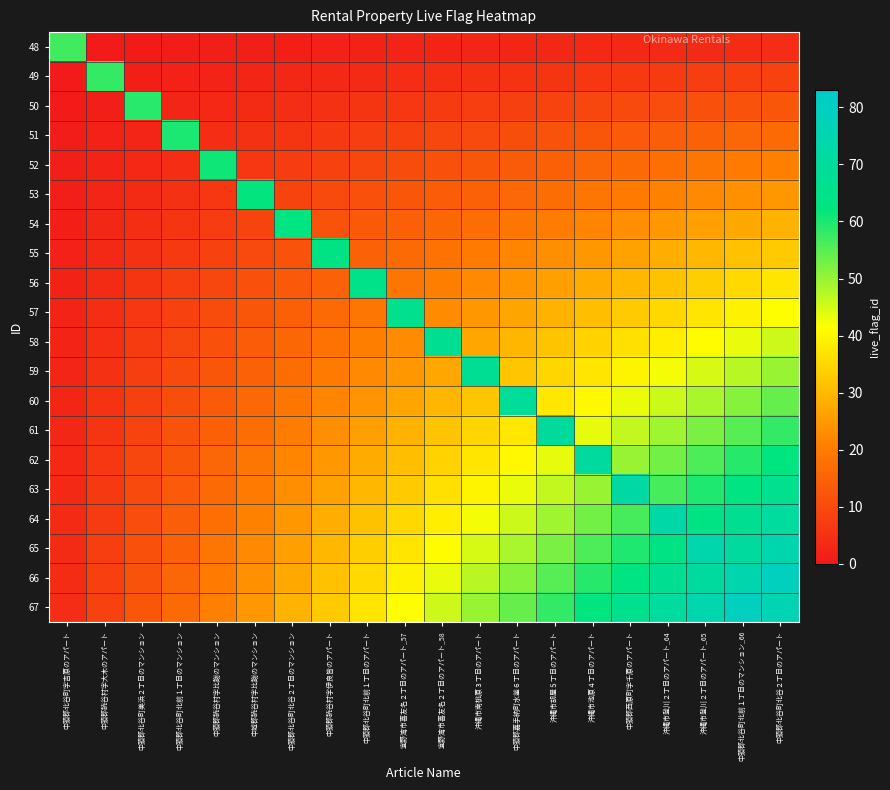

Reading left to right, list all the values displayed in this chart.

48: 中頭郡北谷町字吉原のアパート=57.0	中頭郡読谷村字大木のアパート=0.4	中頭郡北谷町美浜２丁目のマンション=0.6	中頭郡北谷町北前１丁目のマンション=0.8	中頭郡読谷村字比謝のマンション=1.0	中城郡読谷村字比謝のマンション=1.2	中頭郡北谷町北谷２丁目のマンション=1.5	中頭郡読谷村字伊良皆のアパート=1.7	中頭郡北谷町北前１丁目のアパート=1.9	宜野湾市喜友名２丁目のアパート_57=2.1	宜野湾市喜友名２丁目のアパート_58=2.3	沖縄市南桃原３丁目のアパート=2.5	中頭郡嘉手納町水釜６丁目のアパート=2.7	沖縄市胡屋５丁目のアパート=2.9	沖縄市池原４丁目のアパート=3.1	中頭郡西原町字千原のアパート=3.3	沖縄市登川２丁目のアパート_64=3.5	沖縄市登川２丁目のアパート_65=3.7	中頭郡北谷町北前１丁目のマンション_66=3.9	中頭郡北谷町北谷２丁目のアパート=4.2
49: 中頭郡北谷町字吉原のアパート=0.4	中頭郡読谷村字大木のアパート=58.0	中頭郡北谷町美浜２丁目のマンション=1.2	中頭郡北谷町北前１丁目のマンション=1.7	中頭郡読谷村字比謝のマンション=2.1	中城郡読谷村字比謝のマンション=2.5	中頭郡北谷町北谷２丁目のマンション=2.9	中頭郡読谷村字伊良皆のアパート=3.3	中頭郡北谷町北前１丁目のアパート=3.7	宜野湾市喜友名２丁目のアパート_57=4.2	宜野湾市喜友名２丁目のアパート_58=4.6	沖縄市南桃原３丁目のアパート=5.0	中頭郡嘉手納町水釜６丁目のアパート=5.4	沖縄市胡屋５丁目のアパート=5.8	沖縄市池原４丁目のアパート=6.2	中頭郡西原町字千原のアパート=6.6	沖縄市登川２丁目のアパート_64=7.1	沖縄市登川２丁目のアパート_65=7.5	中頭郡北谷町北前１丁目のマンション_66=7.9	中頭郡北谷町北谷２丁目のアパート=8.3
50: 中頭郡北谷町字吉原のアパート=0.6	中頭郡読谷村字大木のアパート=1.2	中頭郡北谷町美浜２丁目のマンション=59.0	中頭郡北谷町北前１丁目のマンション=2.5	中頭郡読谷村字比謝のマンション=3.1	中城郡読谷村字比謝のマンション=3.7	中頭郡北谷町北谷２丁目のマンション=4.4	中頭郡読谷村字伊良皆のアパート=5.0	中頭郡北谷町北前１丁目のアパート=5.6	宜野湾市喜友名２丁目のアパート_57=6.2	宜野湾市喜友名２丁目のアパート_58=6.8	沖縄市南桃原３丁目のアパート=7.5	中頭郡嘉手納町水釜６丁目のアパート=8.1	沖縄市胡屋５丁目のアパート=8.7	沖縄市池原４丁目のアパート=9.3	中頭郡西原町字千原のアパート=10.0	沖縄市登川２丁目のアパート_64=10.6	沖縄市登川２丁目のアパート_65=11.2	中頭郡北谷町北前１丁目のマンション_66=11.8	中頭郡北谷町北谷２丁目のアパート=12.4
51: 中頭郡北谷町字吉原のアパート=0.8	中頭郡読谷村字大木のアパート=1.7	中頭郡北谷町美浜２丁目のマンション=2.5	中頭郡北谷町北前１丁目のマンション=60.0	中頭郡読谷村字比謝のマンション=4.2	中城郡読谷村字比謝のマンション=5.0	中頭郡北谷町北谷２丁目のマンション=5.8	中頭郡読谷村字伊良皆のアパート=6.6	中頭郡北谷町北前１丁目のアパート=7.5	宜野湾市喜友名２丁目のアパート_57=8.3	宜野湾市喜友名２丁目のアパート_58=9.1	沖縄市南桃原３丁目のアパート=10.0	中頭郡嘉手納町水釜６丁目のアパート=10.8	沖縄市胡屋５丁目のアパート=11.6	沖縄市池原４丁目のアパート=12.4	中頭郡西原町字千原のアパート=13.3	沖縄市登川２丁目のアパート_64=14.1	沖縄市登川２丁目のアパート_65=14.9	中頭郡北谷町北前１丁目のマンション_66=15.8	中頭郡北谷町北谷２丁目のアパート=16.6
52: 中頭郡北谷町字吉原のアパート=1.0	中頭郡読谷村字大木のアパート=2.1	中頭郡北谷町美浜２丁目のマンション=3.1	中頭郡北谷町北前１丁目のマンション=4.2	中頭郡読谷村字比謝のマンション=61.0	中城郡読谷村字比謝のマンション=6.2	中頭郡北谷町北谷２丁目のマンション=7.3	中頭郡読谷村字伊良皆のアパート=8.3	中頭郡北谷町北前１丁目のアパート=9.3	宜野湾市喜友名２丁目のアパート_57=10.4	宜野湾市喜友名２丁目のアパート_58=11.4	沖縄市南桃原３丁目のアパート=12.4	中頭郡嘉手納町水釜６丁目のアパート=13.5	沖縄市胡屋５丁目のアパート=14.5	沖縄市池原４丁目のアパート=15.6	中頭郡西原町字千原のアパート=16.6	沖縄市登川２丁目のアパート_64=17.6	沖縄市登川２丁目のアパート_65=18.7	中頭郡北谷町北前１丁目のマンション_66=19.7	中頭郡北谷町北谷２丁目のアパート=20.8
53: 中頭郡北谷町字吉原のアパート=1.2	中頭郡読谷村字大木のアパート=2.5	中頭郡北谷町美浜２丁目のマンション=3.7	中頭郡北谷町北前１丁目のマンション=5.0	中頭郡読谷村字比謝のマンション=6.2	中城郡読谷村字比謝のマンション=62.0	中頭郡北谷町北谷２丁目のマンション=8.7	中頭郡読谷村字伊良皆のアパート=10.0	中頭郡北谷町北前１丁目のアパート=11.2	宜野湾市喜友名２丁目のアパート_57=12.4	宜野湾市喜友名２丁目のアパート_58=13.7	沖縄市南桃原３丁目のアパート=14.9	中頭郡嘉手納町水釜６丁目のアパート=16.2	沖縄市胡屋５丁目のアパート=17.4	沖縄市池原４丁目のアパート=18.7	中頭郡西原町字千原のアパート=19.9	沖縄市登川２丁目のアパート_64=21.2	沖縄市登川２丁目のアパート_65=22.4	中頭郡北谷町北前１丁目のマンション_66=23.7	中頭郡北谷町北谷２丁目のアパート=24.9
54: 中頭郡北谷町字吉原のアパート=1.5	中頭郡読谷村字大木のアパート=2.9	中頭郡北谷町美浜２丁目のマンション=4.4	中頭郡北谷町北前１丁目のマンション=5.8	中頭郡読谷村字比謝のマンション=7.3	中城郡読谷村字比謝のマンション=8.7	中頭郡北谷町北谷２丁目のマンション=63.0	中頭郡読谷村字伊良皆のアパート=11.6	中頭郡北谷町北前１丁目のアパート=13.1	宜野湾市喜友名２丁目のアパート_57=14.5	宜野湾市喜友名２丁目のアパート_58=16.0	沖縄市南桃原３丁目のアパート=17.4	中頭郡嘉手納町水釜６丁目のアパート=18.9	沖縄市胡屋５丁目のアパート=20.3	沖縄市池原４丁目のアパート=21.8	中頭郡西原町字千原のアパート=23.2	沖縄市登川２丁目のアパート_64=24.7	沖縄市登川２丁目のアパート_65=26.1	中頭郡北谷町北前１丁目のマンション_66=27.6	中頭郡北谷町北谷２丁目のアパート=29.0
55: 中頭郡北谷町字吉原のアパート=1.7	中頭郡読谷村字大木のアパート=3.3	中頭郡北谷町美浜２丁目のマンション=5.0	中頭郡北谷町北前１丁目のマンション=6.6	中頭郡読谷村字比謝のマンション=8.3	中城郡読谷村字比謝のマンション=10.0	中頭郡北谷町北谷２丁目のマンション=11.6	中頭郡読谷村字伊良皆のアパート=64.0	中頭郡北谷町北前１丁目のアパート=14.9	宜野湾市喜友名２丁目のアパート_57=16.6	宜野湾市喜友名２丁目のアパート_58=18.3	沖縄市南桃原３丁目のアパート=19.9	中頭郡嘉手納町水釜６丁目のアパート=21.6	沖縄市胡屋５丁目のアパート=23.2	沖縄市池原４丁目のアパート=24.9	中頭郡西原町字千原のアパート=26.6	沖縄市登川２丁目のアパート_64=28.2	沖縄市登川２丁目のアパート_65=29.9	中頭郡北谷町北前１丁目のマンション_66=31.5	中頭郡北谷町北谷２丁目のアパート=33.2
56: 中頭郡北谷町字吉原のアパート=1.9	中頭郡読谷村字大木のアパート=3.7	中頭郡北谷町美浜２丁目のマンション=5.6	中頭郡北谷町北前１丁目のマンション=7.5	中頭郡読谷村字比謝のマンション=9.3	中城郡読谷村字比謝のマンション=11.2	中頭郡北谷町北谷２丁目のマンション=13.1	中頭郡読谷村字伊良皆のアパート=14.9	中頭郡北谷町北前１丁目のアパート=65.0	宜野湾市喜友名２丁目のアパート_57=18.7	宜野湾市喜友名２丁目のアパート_58=20.5	沖縄市南桃原３丁目のアパート=22.4	中頭郡嘉手納町水釜６丁目のアパート=24.3	沖縄市胡屋５丁目のアパート=26.1	沖縄市池原４丁目のアパート=28.0	中頭郡西原町字千原のアパート=29.9	沖縄市登川２丁目のアパート_64=31.7	沖縄市登川２丁目のアパート_65=33.6	中頭郡北谷町北前１丁目のマンション_66=35.5	中頭郡北谷町北谷２丁目のアパート=37.4
57: 中頭郡北谷町字吉原のアパート=2.1	中頭郡読谷村字大木のアパート=4.2	中頭郡北谷町美浜２丁目のマンション=6.2	中頭郡北谷町北前１丁目のマンション=8.3	中頭郡読谷村字比謝のマンション=10.4	中城郡読谷村字比謝のマンション=12.4	中頭郡北谷町北谷２丁目のマンション=14.5	中頭郡読谷村字伊良皆のアパート=16.6	中頭郡北谷町北前１丁目のアパート=18.7	宜野湾市喜友名２丁目のアパート_57=66.0	宜野湾市喜友名２丁目のアパート_58=22.8	沖縄市南桃原３丁目のアパート=24.9	中頭郡嘉手納町水釜６丁目のアパート=27.0	沖縄市胡屋５丁目のアパート=29.0	沖縄市池原４丁目のアパート=31.1	中頭郡西原町字千原のアパート=33.2	沖縄市登川２丁目のアパート_64=35.3	沖縄市登川２丁目のアパート_65=37.4	中頭郡北谷町北前１丁目のマンション_66=39.4	中頭郡北谷町北谷２丁目のアパート=41.5
58: 中頭郡北谷町字吉原のアパート=2.3	中頭郡読谷村字大木のアパート=4.6	中頭郡北谷町美浜２丁目のマンション=6.8	中頭郡北谷町北前１丁目のマンション=9.1	中頭郡読谷村字比謝のマンション=11.4	中城郡読谷村字比謝のマンション=13.7	中頭郡北谷町北谷２丁目のマンション=16.0	中頭郡読谷村字伊良皆のアパート=18.3	中頭郡北谷町北前１丁目のアパート=20.5	宜野湾市喜友名２丁目のアパート_57=22.8	宜野湾市喜友名２丁目のアパート_58=67.0	沖縄市南桃原３丁目のアパート=27.4	中頭郡嘉手納町水釜６丁目のアパート=29.7	沖縄市胡屋５丁目のアパート=32.0	沖縄市池原４丁目のアパート=34.2	中頭郡西原町字千原のアパート=36.5	沖縄市登川２丁目のアパート_64=38.8	沖縄市登川２丁目のアパート_65=41.1	中頭郡北谷町北前１丁目のマンション_66=43.4	中頭郡北谷町北谷２丁目のアパート=45.7
59: 中頭郡北谷町字吉原のアパート=2.5	中頭郡読谷村字大木のアパート=5.0	中頭郡北谷町美浜２丁目のマンション=7.5	中頭郡北谷町北前１丁目のマンション=10.0	中頭郡読谷村字比謝のマンション=12.4	中城郡読谷村字比謝のマンション=14.9	中頭郡北谷町北谷２丁目のマンション=17.4	中頭郡読谷村字伊良皆のアパート=19.9	中頭郡北谷町北前１丁目のアパート=22.4	宜野湾市喜友名２丁目のアパート_57=24.9	宜野湾市喜友名２丁目のアパート_58=27.4	沖縄市南桃原３丁目のアパート=68.0	中頭郡嘉手納町水釜６丁目のアパート=32.4	沖縄市胡屋５丁目のアパート=34.9	沖縄市池原４丁目のアパート=37.4	中頭郡西原町字千原のアパート=39.8	沖縄市登川２丁目のアパート_64=42.3	沖縄市登川２丁目のアパート_65=44.8	中頭郡北谷町北前１丁目のマンション_66=47.3	中頭郡北谷町北谷２丁目のアパート=49.8
60: 中頭郡北谷町字吉原のアパート=2.7	中頭郡読谷村字大木のアパート=5.4	中頭郡北谷町美浜２丁目のマンション=8.1	中頭郡北谷町北前１丁目のマンション=10.8	中頭郡読谷村字比謝のマンション=13.5	中城郡読谷村字比謝のマンション=16.2	中頭郡北谷町北谷２丁目のマンション=18.9	中頭郡読谷村字伊良皆のアパート=21.6	中頭郡北谷町北前１丁目のアパート=24.3	宜野湾市喜友名２丁目のアパート_57=27.0	宜野湾市喜友名２丁目のアパート_58=29.7	沖縄市南桃原３丁目のアパート=32.4	中頭郡嘉手納町水釜６丁目のアパート=69.0	沖縄市胡屋５丁目のアパート=37.8	沖縄市池原４丁目のアパート=40.5	中頭郡西原町字千原のアパート=43.2	沖縄市登川２丁目のアパート_64=45.9	沖縄市登川２丁目のアパート_65=48.6	中頭郡北谷町北前１丁目のマンション_66=51.3	中頭郡北谷町北谷２丁目のアパート=54.0
61: 中頭郡北谷町字吉原のアパート=2.9	中頭郡読谷村字大木のアパート=5.8	中頭郡北谷町美浜２丁目のマンション=8.7	中頭郡北谷町北前１丁目のマンション=11.6	中頭郡読谷村字比謝のマンション=14.5	中城郡読谷村字比謝のマンション=17.4	中頭郡北谷町北谷２丁目のマンション=20.3	中頭郡読谷村字伊良皆のアパート=23.2	中頭郡北谷町北前１丁目のアパート=26.1	宜野湾市喜友名２丁目のアパート_57=29.0	宜野湾市喜友名２丁目のアパート_58=32.0	沖縄市南桃原３丁目のアパート=34.9	中頭郡嘉手納町水釜６丁目のアパート=37.8	沖縄市胡屋５丁目のアパート=70.0	沖縄市池原４丁目のアパート=43.6	中頭郡西原町字千原のアパート=46.5	沖縄市登川２丁目のアパート_64=49.4	沖縄市登川２丁目のアパート_65=52.3	中頭郡北谷町北前１丁目のマンション_66=55.2	中頭郡北谷町北谷２丁目のアパート=58.1
62: 中頭郡北谷町字吉原のアパート=3.1	中頭郡読谷村字大木のアパート=6.2	中頭郡北谷町美浜２丁目のマンション=9.3	中頭郡北谷町北前１丁目のマンション=12.4	中頭郡読谷村字比謝のマンション=15.6	中城郡読谷村字比謝のマンション=18.7	中頭郡北谷町北谷２丁目のマンション=21.8	中頭郡読谷村字伊良皆のアパート=24.9	中頭郡北谷町北前１丁目のアパート=28.0	宜野湾市喜友名２丁目のアパート_57=31.1	宜野湾市喜友名２丁目のアパート_58=34.2	沖縄市南桃原３丁目のアパート=37.4	中頭郡嘉手納町水釜６丁目のアパート=40.5	沖縄市胡屋５丁目のアパート=43.6	沖縄市池原４丁目のアパート=71.0	中頭郡西原町字千原のアパート=49.8	沖縄市登川２丁目のアパート_64=52.9	沖縄市登川２丁目のアパート_65=56.0	中頭郡北谷町北前１丁目のマンション_66=59.1	中頭郡北谷町北谷２丁目のアパート=62.2
63: 中頭郡北谷町字吉原のアパート=3.3	中頭郡読谷村字大木のアパート=6.6	中頭郡北谷町美浜２丁目のマンション=10.0	中頭郡北谷町北前１丁目のマンション=13.3	中頭郡読谷村字比謝のマンション=16.6	中城郡読谷村字比謝のマンション=19.9	中頭郡北谷町北谷２丁目のマンション=23.2	中頭郡読谷村字伊良皆のアパート=26.6	中頭郡北谷町北前１丁目のアパート=29.9	宜野湾市喜友名２丁目のアパート_57=33.2	宜野湾市喜友名２丁目のアパート_58=36.5	沖縄市南桃原３丁目のアパート=39.8	中頭郡嘉手納町水釜６丁目のアパート=43.2	沖縄市胡屋５丁目のアパート=46.5	沖縄市池原４丁目のアパート=49.8	中頭郡西原町字千原のアパート=72.0	沖縄市登川２丁目のアパート_64=56.4	沖縄市登川２丁目のアパート_65=59.8	中頭郡北谷町北前１丁目のマンション_66=63.1	中頭郡北谷町北谷２丁目のアパート=66.4
64: 中頭郡北谷町字吉原のアパート=3.5	中頭郡読谷村字大木のアパート=7.1	中頭郡北谷町美浜２丁目のマンション=10.6	中頭郡北谷町北前１丁目のマンション=14.1	中頭郡読谷村字比謝のマンション=17.6	中城郡読谷村字比謝のマンション=21.2	中頭郡北谷町北谷２丁目のマンション=24.7	中頭郡読谷村字伊良皆のアパート=28.2	中頭郡北谷町北前１丁目のアパート=31.7	宜野湾市喜友名２丁目のアパート_57=35.3	宜野湾市喜友名２丁目のアパート_58=38.8	沖縄市南桃原３丁目のアパート=42.3	中頭郡嘉手納町水釜６丁目のアパート=45.9	沖縄市胡屋５丁目のアパート=49.4	沖縄市池原４丁目のアパート=52.9	中頭郡西原町字千原のアパート=56.4	沖縄市登川２丁目のアパート_64=73.0	沖縄市登川２丁目のアパート_65=63.5	中頭郡北谷町北前１丁目のマンション_66=67.0	中頭郡北谷町北谷２丁目のアパート=70.5
65: 中頭郡北谷町字吉原のアパート=3.7	中頭郡読谷村字大木のアパート=7.5	中頭郡北谷町美浜２丁目のマンション=11.2	中頭郡北谷町北前１丁目のマンション=14.9	中頭郡読谷村字比謝のマンション=18.7	中城郡読谷村字比謝のマンション=22.4	中頭郡北谷町北谷２丁目のマンション=26.1	中頭郡読谷村字伊良皆のアパート=29.9	中頭郡北谷町北前１丁目のアパート=33.6	宜野湾市喜友名２丁目のアパート_57=37.4	宜野湾市喜友名２丁目のアパート_58=41.1	沖縄市南桃原３丁目のアパート=44.8	中頭郡嘉手納町水釜６丁目のアパート=48.6	沖縄市胡屋５丁目のアパート=52.3	沖縄市池原４丁目のアパート=56.0	中頭郡西原町字千原のアパート=59.8	沖縄市登川２丁目のアパート_64=63.5	沖縄市登川２丁目のアパート_65=74.0	中頭郡北谷町北前１丁目のマンション_66=71.0	中頭郡北谷町北谷２丁目のアパート=74.7
66: 中頭郡北谷町字吉原のアパート=3.9	中頭郡読谷村字大木のアパート=7.9	中頭郡北谷町美浜２丁目のマンション=11.8	中頭郡北谷町北前１丁目のマンション=15.8	中頭郡読谷村字比謝のマンション=19.7	中城郡読谷村字比謝のマンション=23.7	中頭郡北谷町北谷２丁目のマンション=27.6	中頭郡読谷村字伊良皆のアパート=31.5	中頭郡北谷町北前１丁目のアパート=35.5	宜野湾市喜友名２丁目のアパート_57=39.4	宜野湾市喜友名２丁目のアパート_58=43.4	沖縄市南桃原３丁目のアパート=47.3	中頭郡嘉手納町水釜６丁目のアパート=51.3	沖縄市胡屋５丁目のアパート=55.2	沖縄市池原４丁目のアパート=59.1	中頭郡西原町字千原のアパート=63.1	沖縄市登川２丁目のアパート_64=67.0	沖縄市登川２丁目のアパート_65=71.0	中頭郡北谷町北前１丁目のマンション_66=75.0	中頭郡北谷町北谷２丁目のアパート=78.8
67: 中頭郡北谷町字吉原のアパート=4.2	中頭郡読谷村字大木のアパート=8.3	中頭郡北谷町美浜２丁目のマンション=12.4	中頭郡北谷町北前１丁目のマンション=16.6	中頭郡読谷村字比謝のマンション=20.8	中城郡読谷村字比謝のマンション=24.9	中頭郡北谷町北谷２丁目のマンション=29.0	中頭郡読谷村字伊良皆のアパート=33.2	中頭郡北谷町北前１丁目のアパート=37.4	宜野湾市喜友名２丁目のアパート_57=41.5	宜野湾市喜友名２丁目のアパート_58=45.7	沖縄市南桃原３丁目のアパート=49.8	中頭郡嘉手納町水釜６丁目のアパート=54.0	沖縄市胡屋５丁目のアパート=58.1	沖縄市池原４丁目のアパート=62.2	中頭郡西原町字千原のアパート=66.4	沖縄市登川２丁目のアパート_64=70.5	沖縄市登川２丁目のアパート_65=74.7	中頭郡北谷町北前１丁目のマンション_66=78.8	中頭郡北谷町北谷２丁目のアパート=76.0